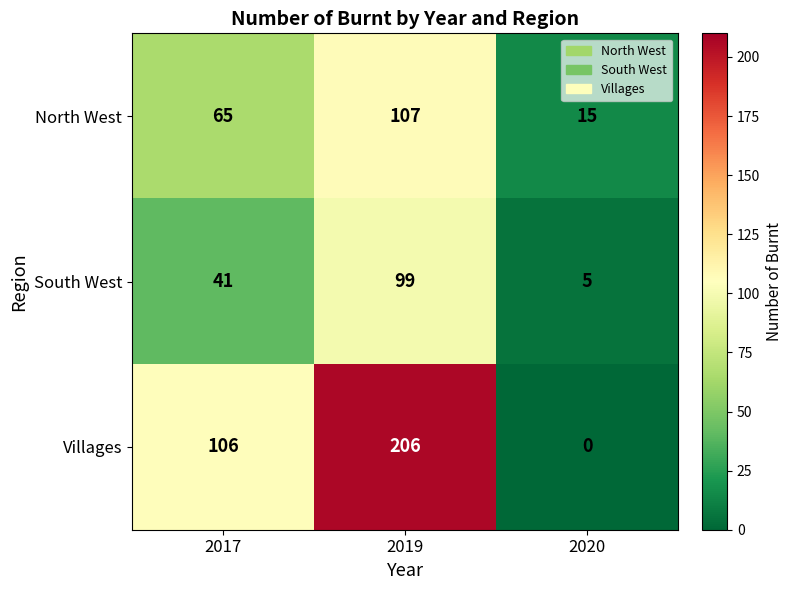

How many series are shown in this chart?

3